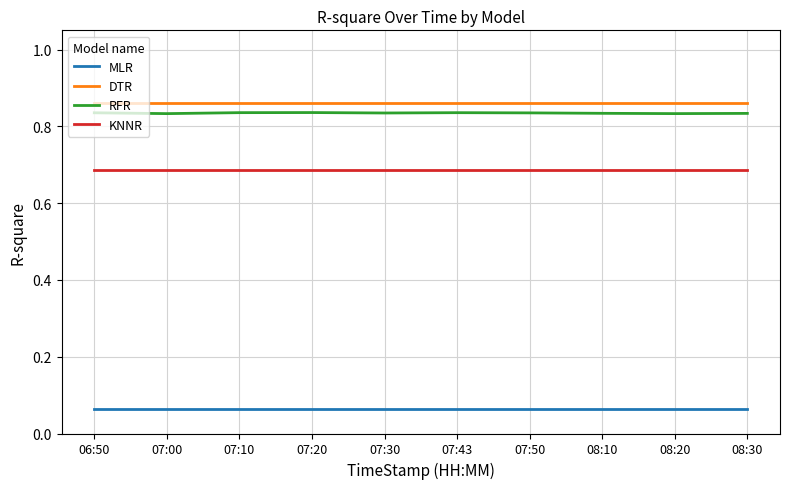

Which series has the largest range (max minus min)?

RFR